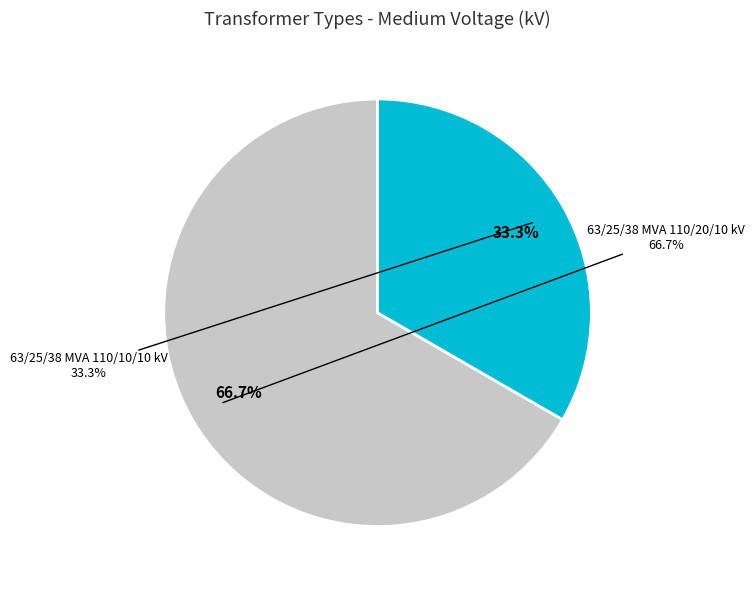

To the nearest percent, what portion does 63/25/38 MVA 110/20/10 kV represent?

67%